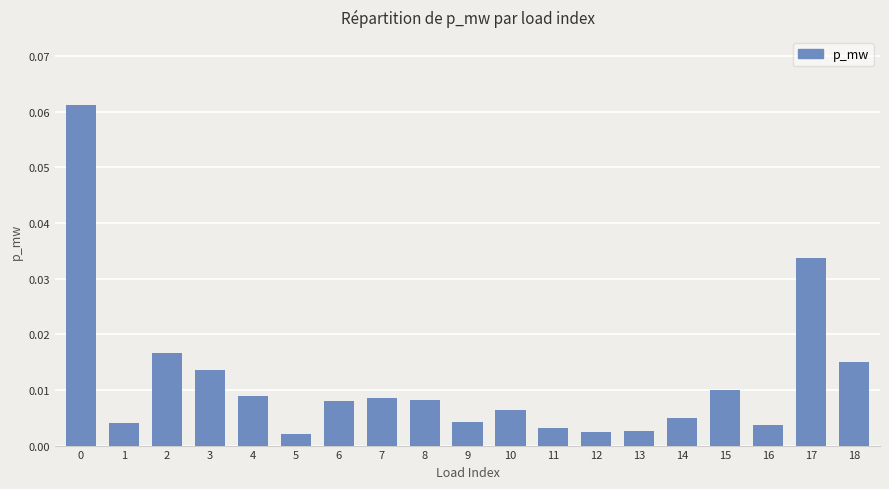

Between 14 and 6, which is larger?

6